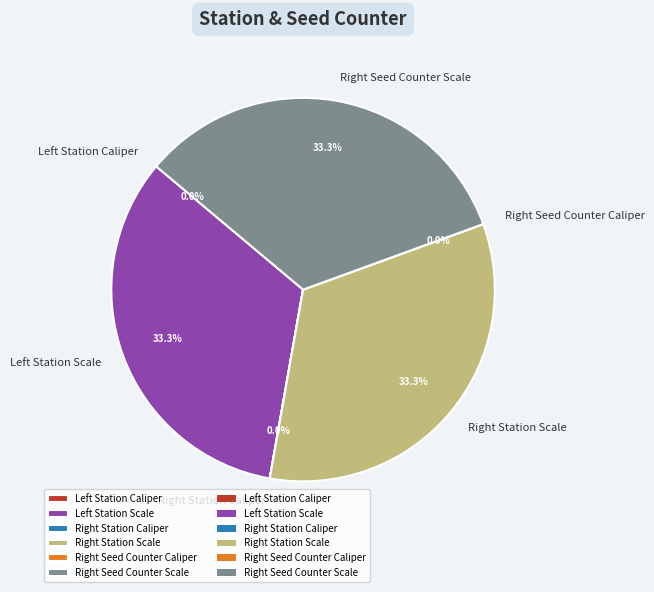

Is there a majority slice in this chart?

No